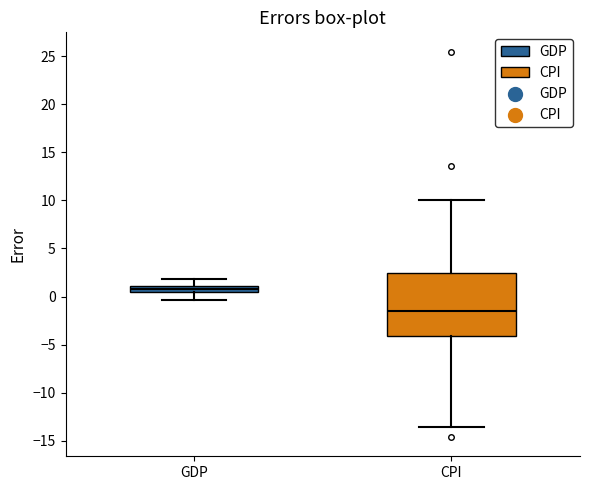

Which box has the highest median line?

GDP